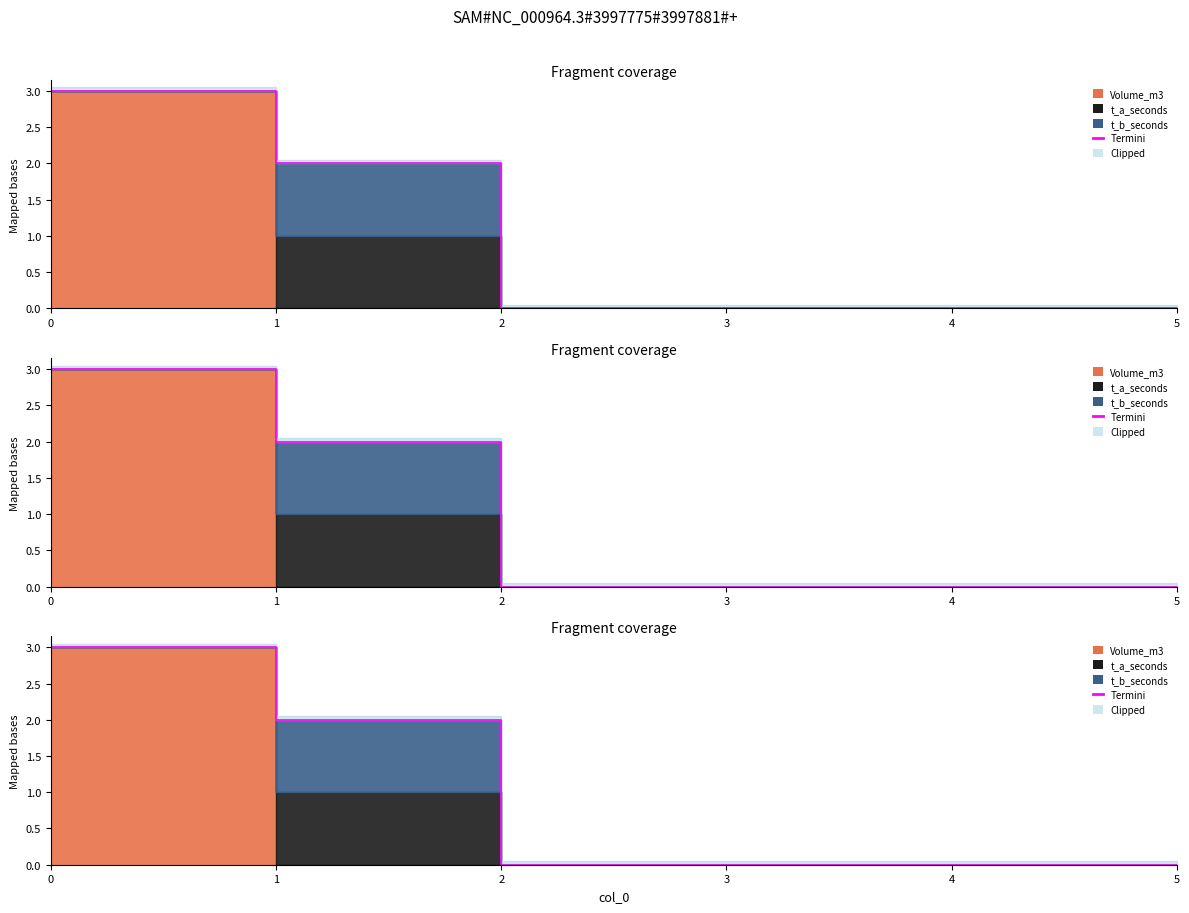

Count the number of categories in the chart.

6